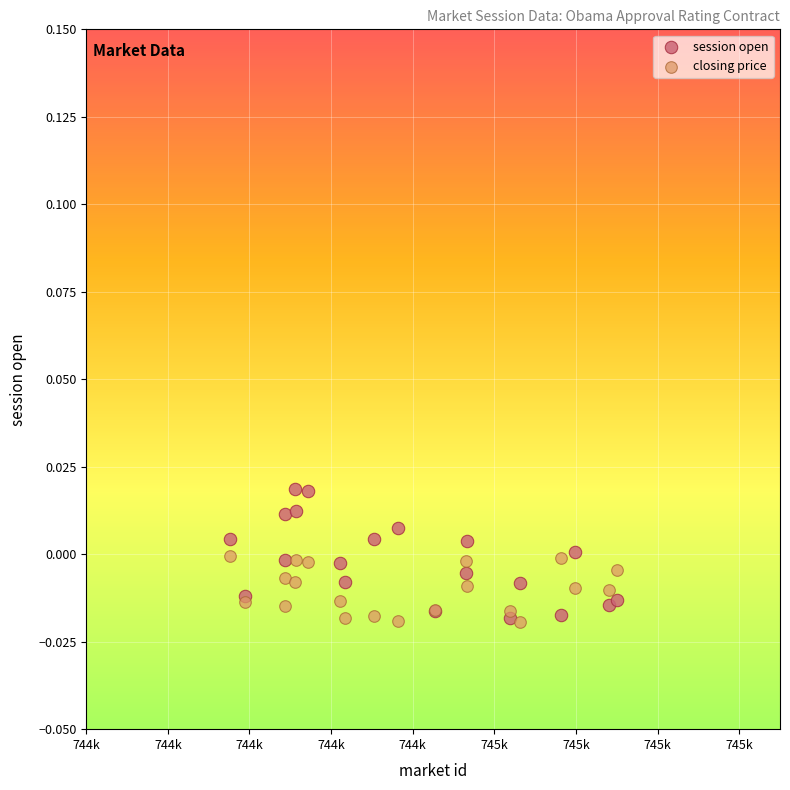

What are all the series names shown in the legend?

session open, closing price